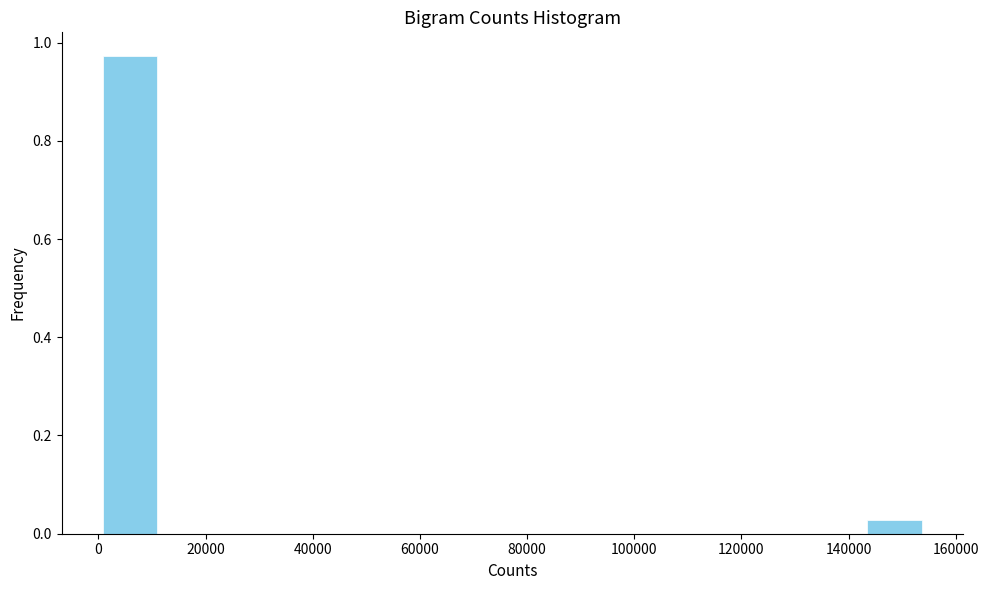

Reading left to right, transcribe this chart: for each bar, give the range it covers on the x-axis and its height. Neither the bar edges nor the heights are printed on the chart, so give them approximately, as read against the axes.

0 to 10000: 0.98
10000 to 22000: 0
22000 to 32000: 0
32000 to 42000: 0
42000 to 52000: 0
52000 to 62000: 0
62000 to 72000: 0
72000 to 82000: 0
82000 to 92000: 0
92000 to 102000: 0
102000 to 112000: 0
112000 to 124000: 0
124000 to 134000: 0
134000 to 144000: 0
144000 to 154000: 0.02